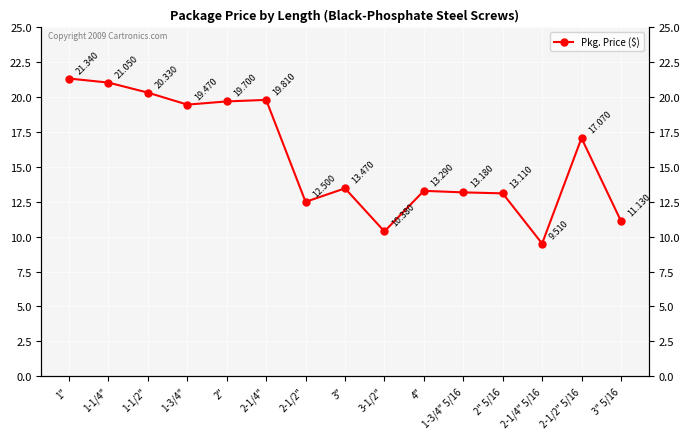

The value at 1-1/2" is 14.1. True or false?

False